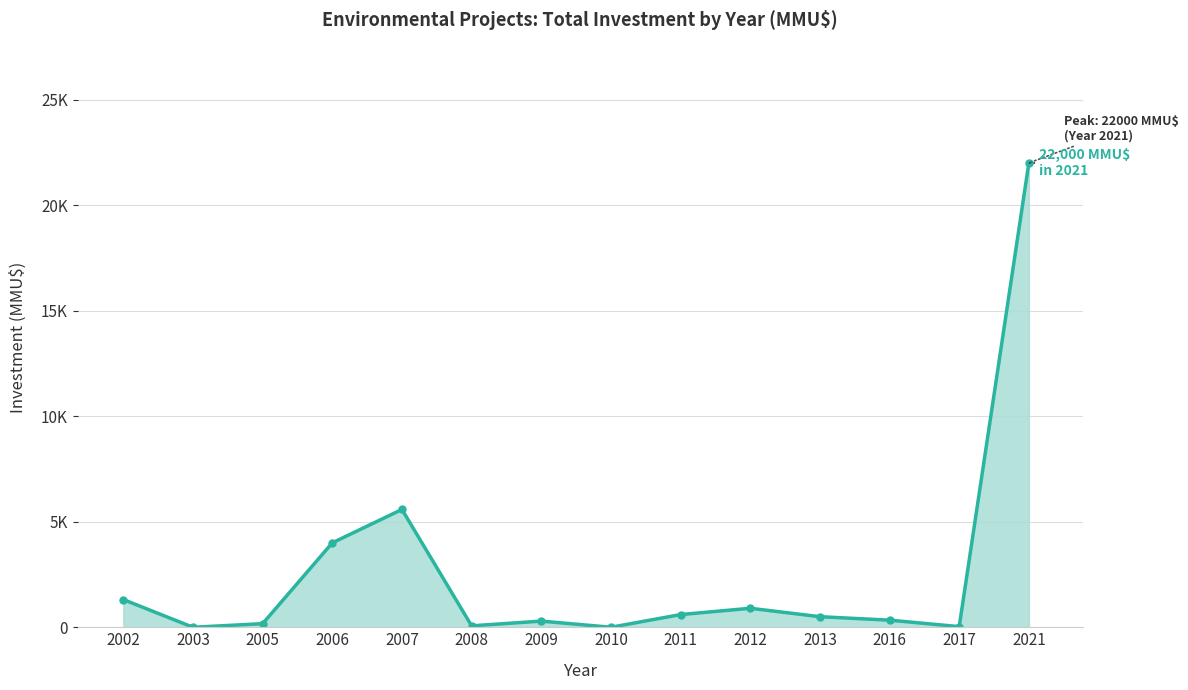

Is this an area chart (filled region under the line)?

Yes